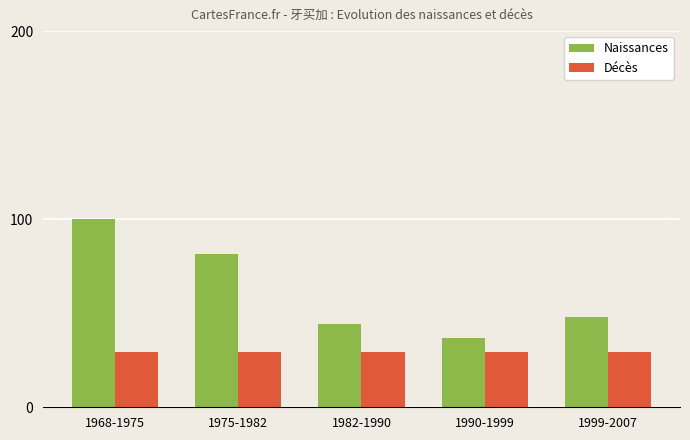

What position from the right is 1975-1982?

4